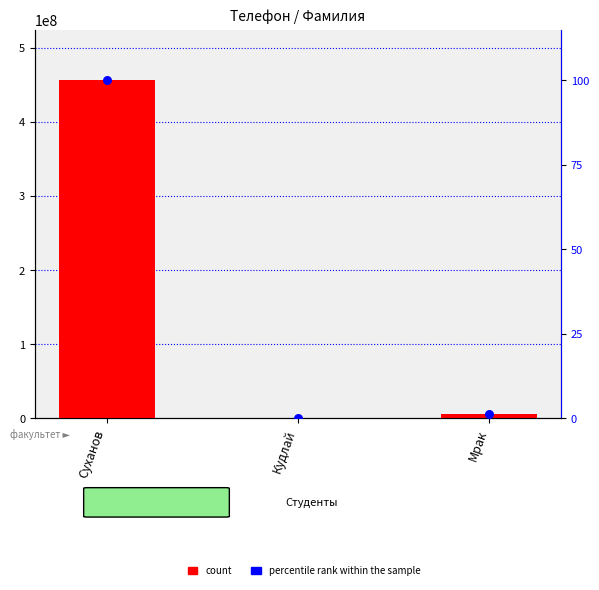

At how many categories does at least one series exceed 72910521?

1